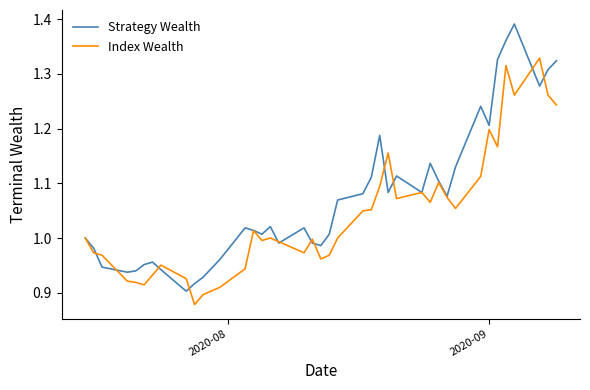

Which series has the largest total across all categories?

Strategy Wealth